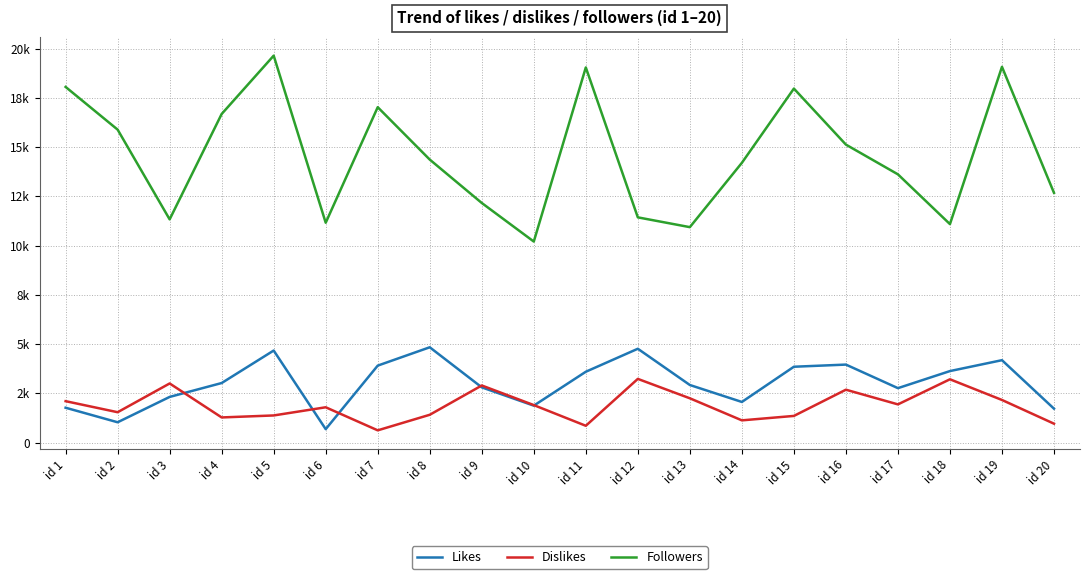

Reading right to left, what are all the values shown in this chart?

Likes: id 20=1719	id 19=4181	id 18=3628	id 17=2761	id 16=3957	id 15=3848	id 14=2060	id 13=2921	id 12=4761	id 11=3594	id 10=1873	id 9=2802	id 8=4836	id 7=3905	id 6=680	id 5=4671	id 4=3021	id 3=2316	id 2=1029	id 1=1767
Dislikes: id 20=957	id 19=2161	id 18=3211	id 17=1937	id 16=2682	id 15=1351	id 14=1126	id 13=2246	id 12=3231	id 11=851	id 10=1901	id 9=2897	id 8=1409	id 7=619	id 6=1790	id 5=1375	id 4=1274	id 3=2999	id 2=1539	id 1=2100
Followers: id 20=12676	id 19=19074	id 18=11089	id 17=13616	id 16=15126	id 15=17970	id 14=14200	id 13=10935	id 12=11432	id 11=19043	id 10=10204	id 9=12162	id 8=14366	id 7=17025	id 6=11159	id 5=19642	id 4=16681	id 3=11330	id 2=15886	id 1=18054